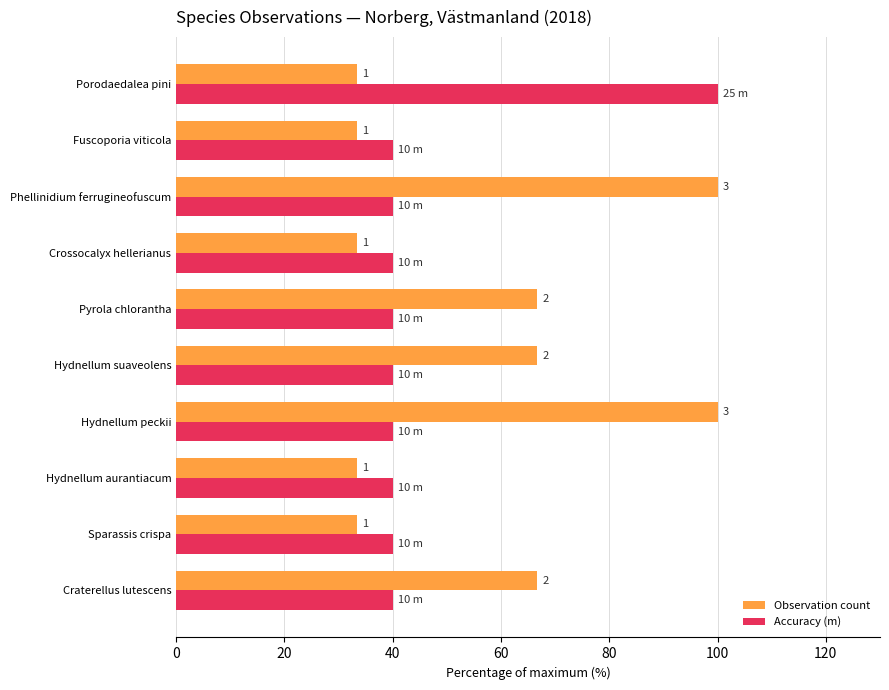

What are all the series names shown in the legend?

Observation count, Accuracy (m)